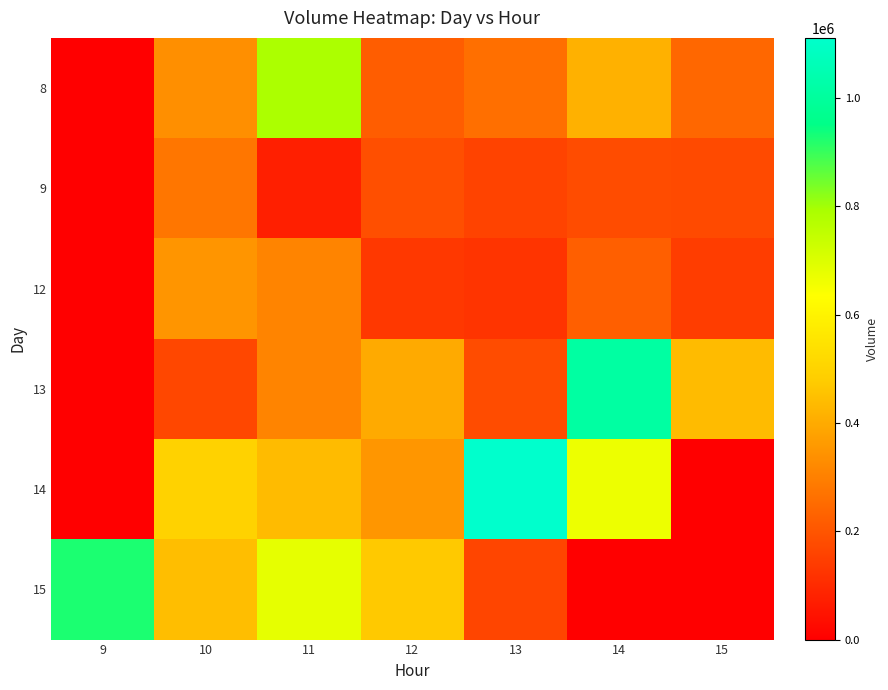

At how many categories does at least one series exceed 122743?

7